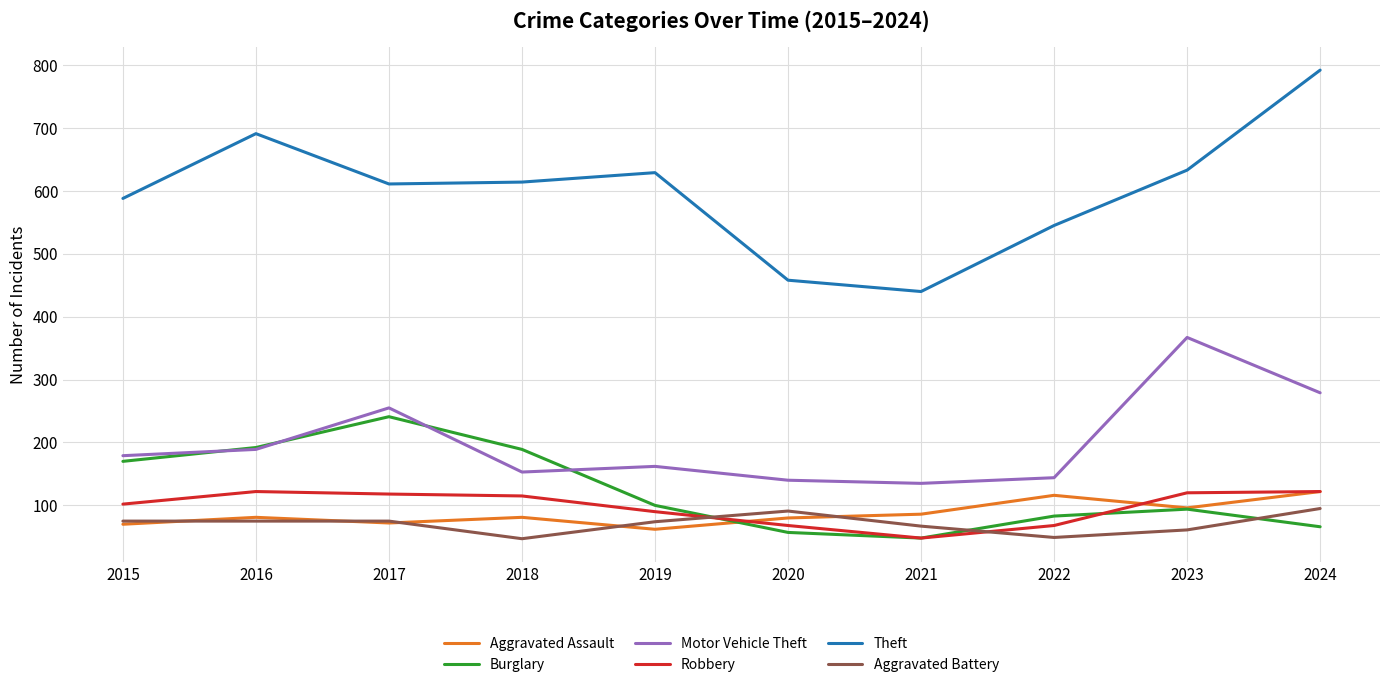

What is the lowest value of the Aggravated Assault series?

62